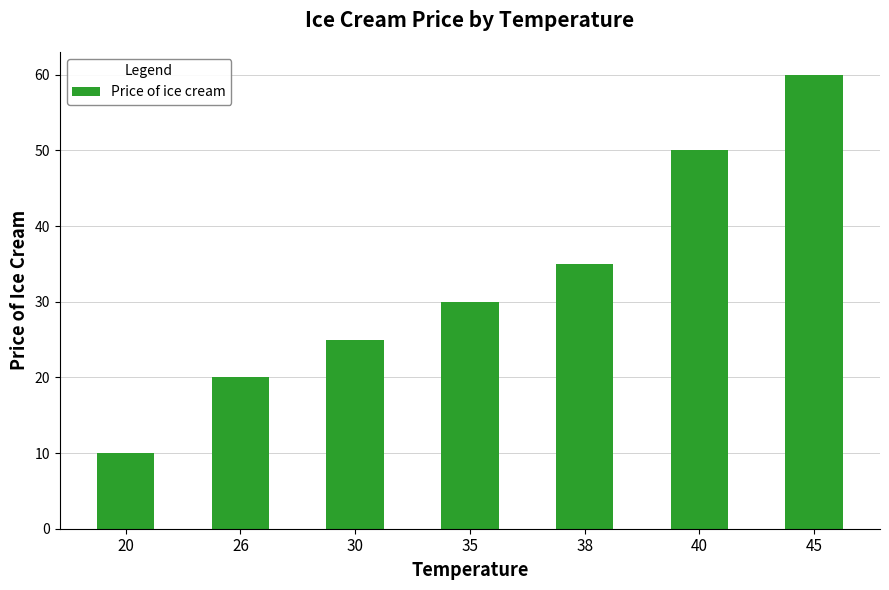

What is the value of the 7th bar from the left?

60